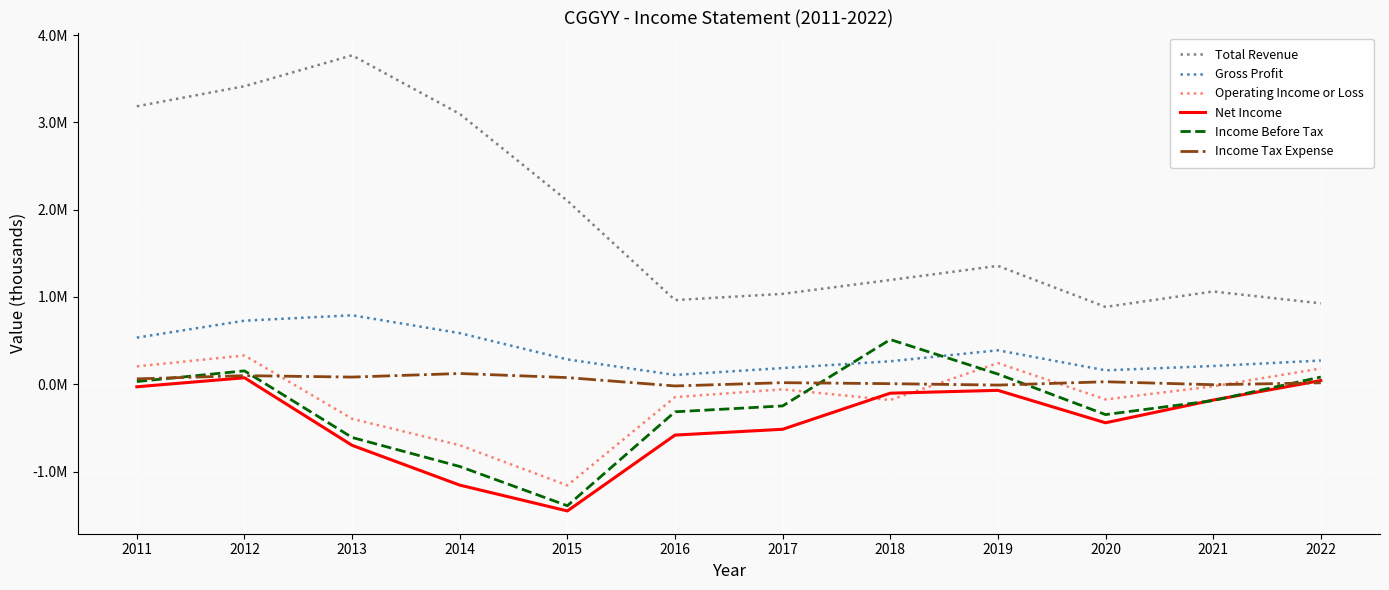

How many interior local peaks does the Income Before Tax series have?

2